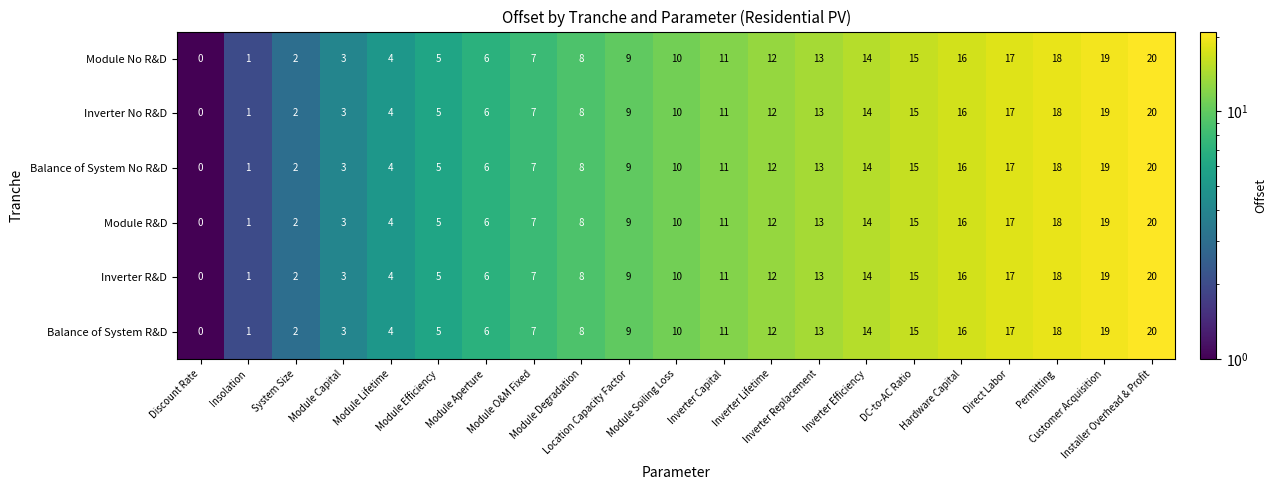

What is the difference between the second highest and second lowest values in the Balance of System R&D series?

18